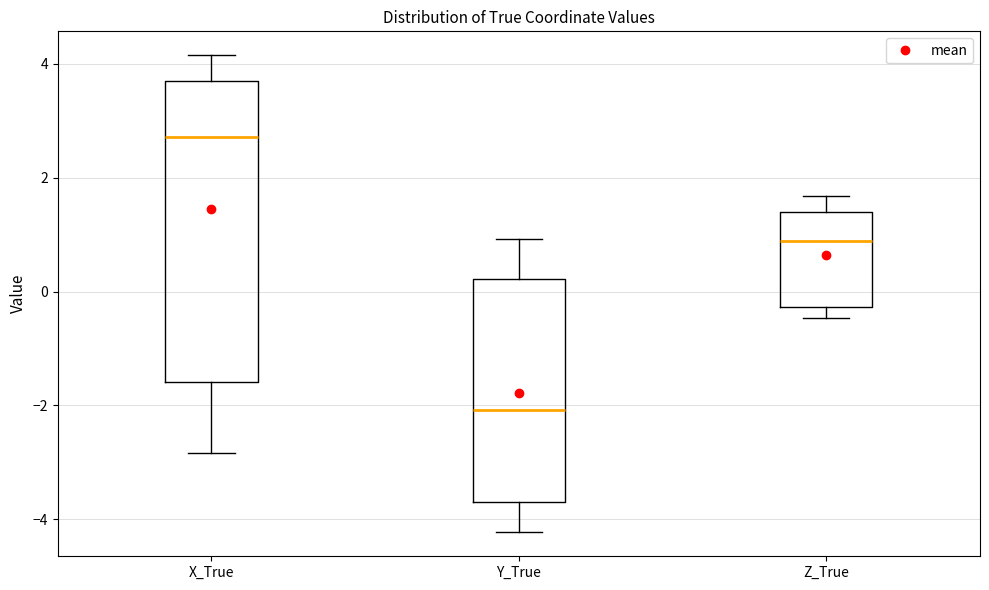

Which box's median line is the lowest?

Y_True